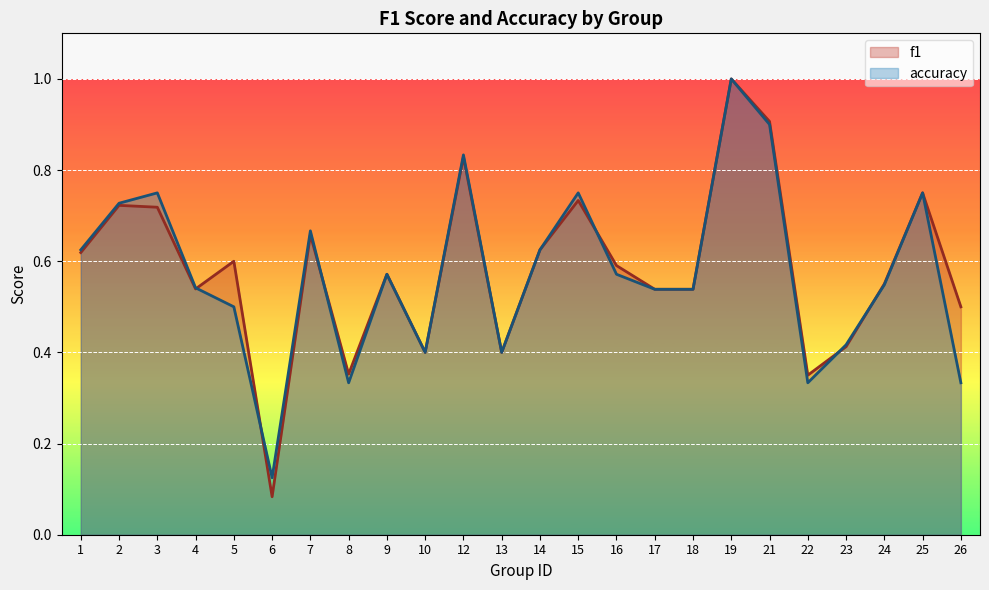

What is the minimum value for accuracy?

0.1